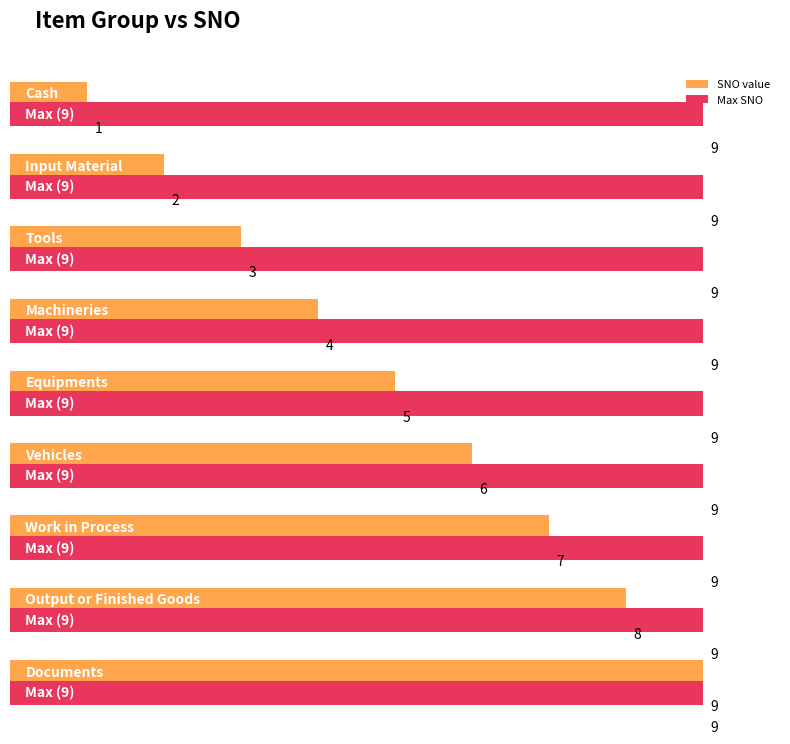

At which label does the data first exceed 5?

Vehicles